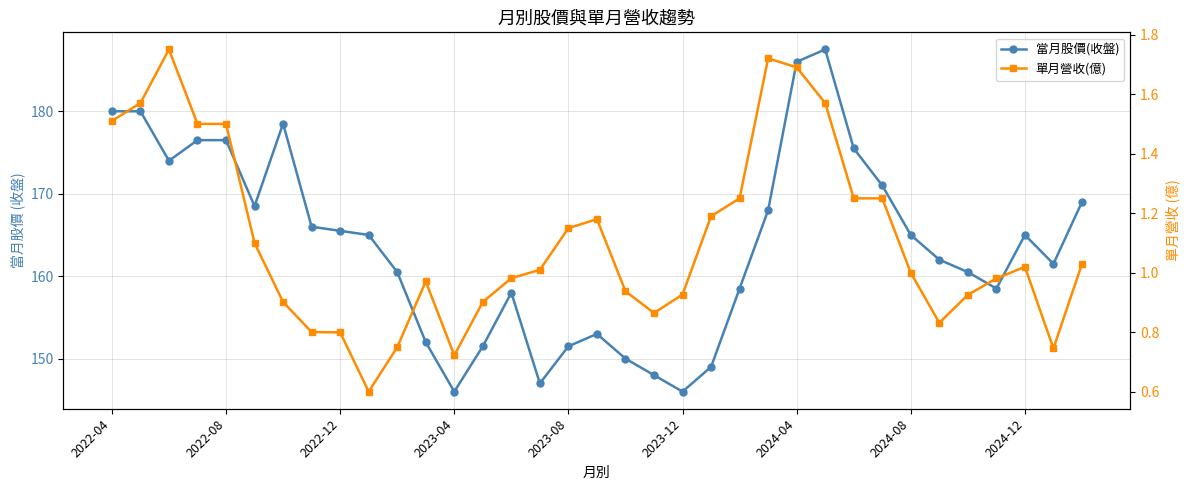

What is the total value across all series at 26?

176.8